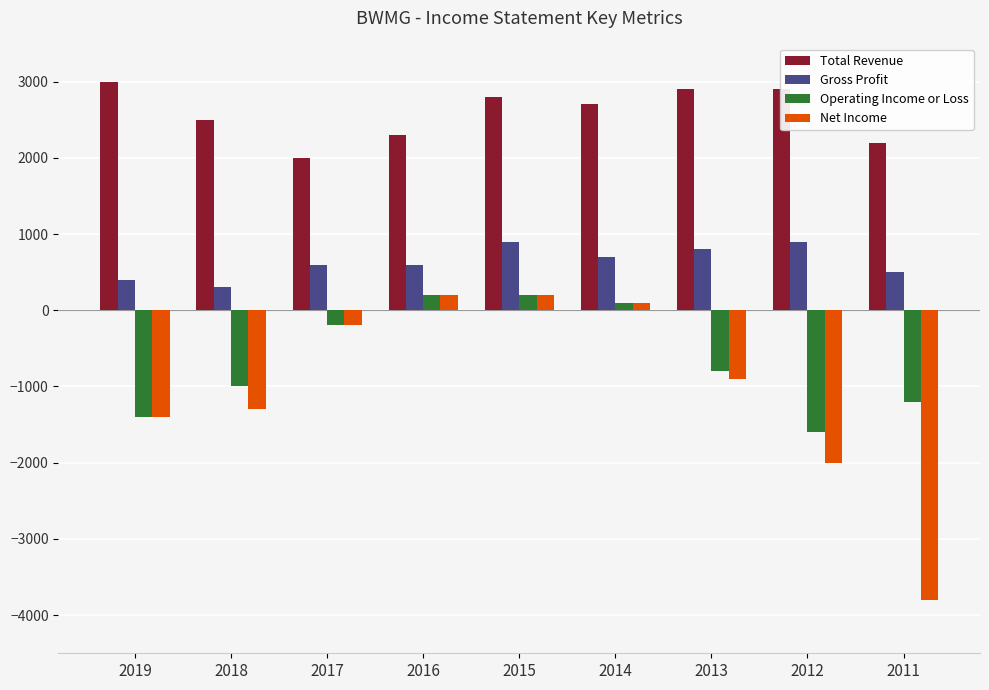

What is the greatest value displayed?

3000